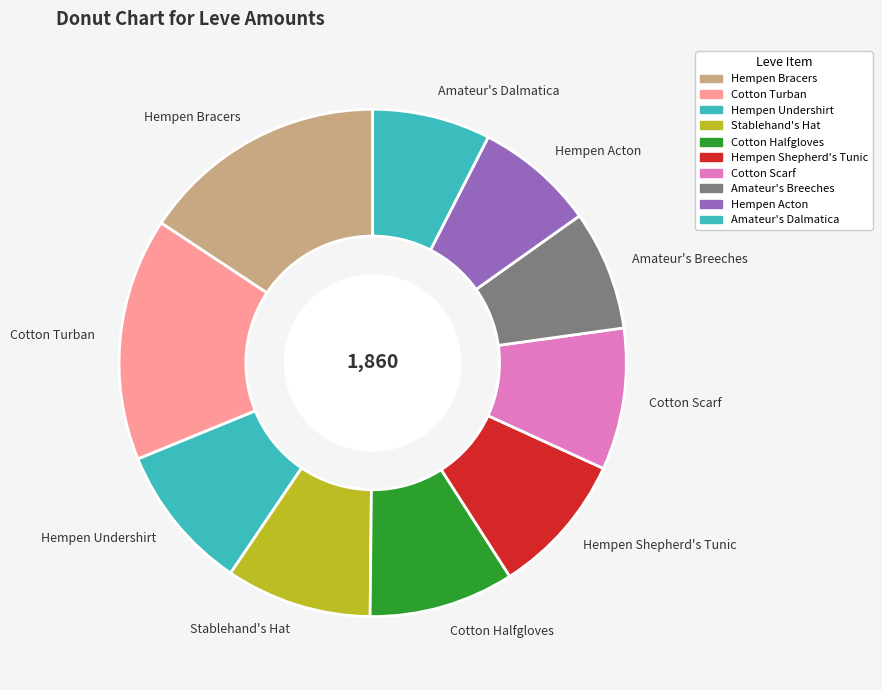

Count the number of slices in the pie.

10